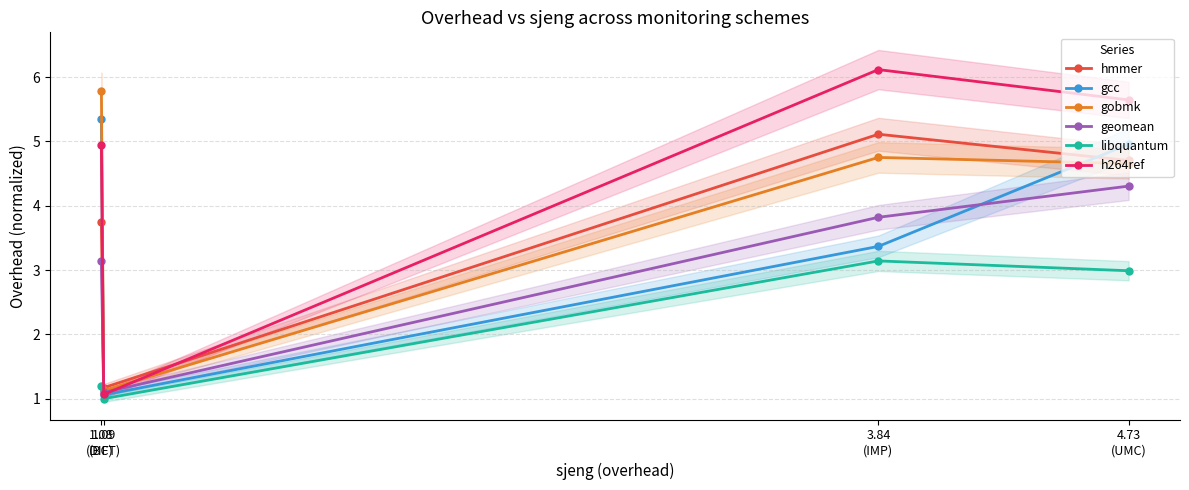

In gobmk, how many points are lower than both neighbors (excluding endpoints)?

1